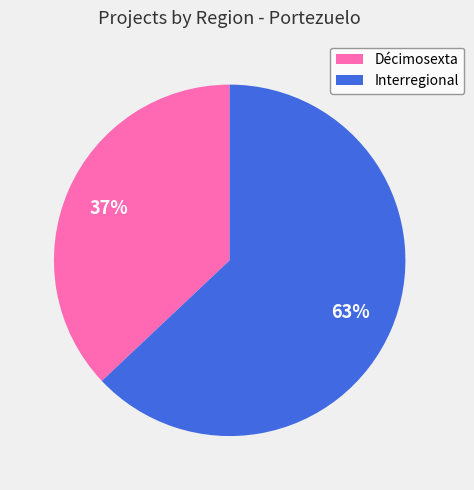

To the nearest percent, what is the difference between the largest and smallest slice percentages?

26%